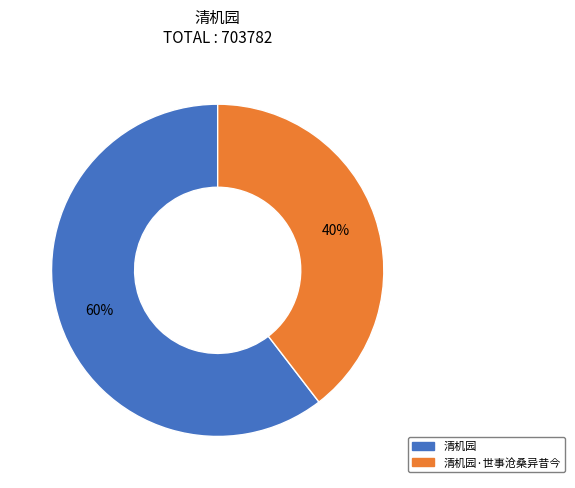

To the nearest percent, what is the average slice percentage?

50%